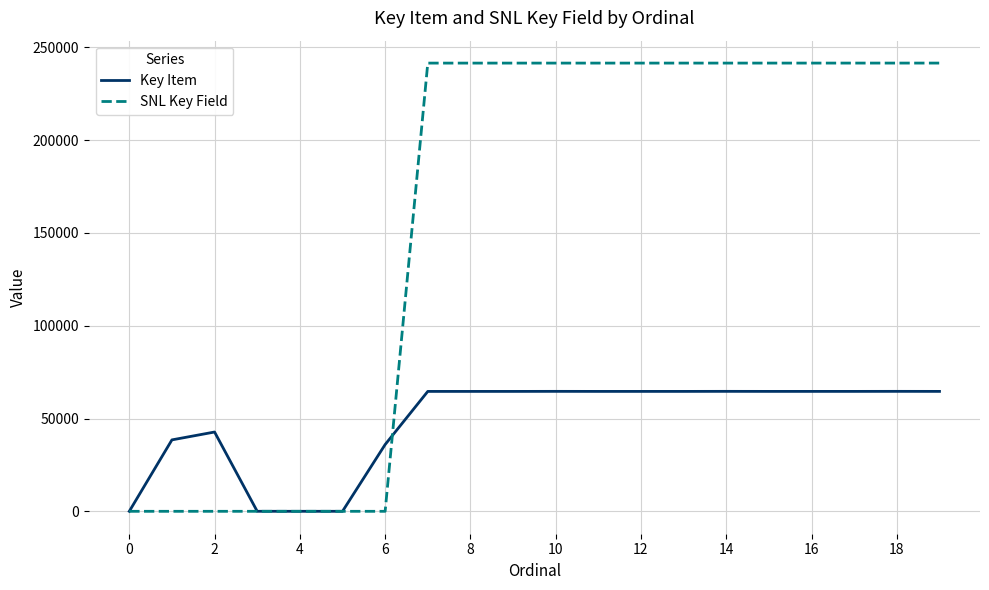

Which series has the widest spread of values?

SNL Key Field